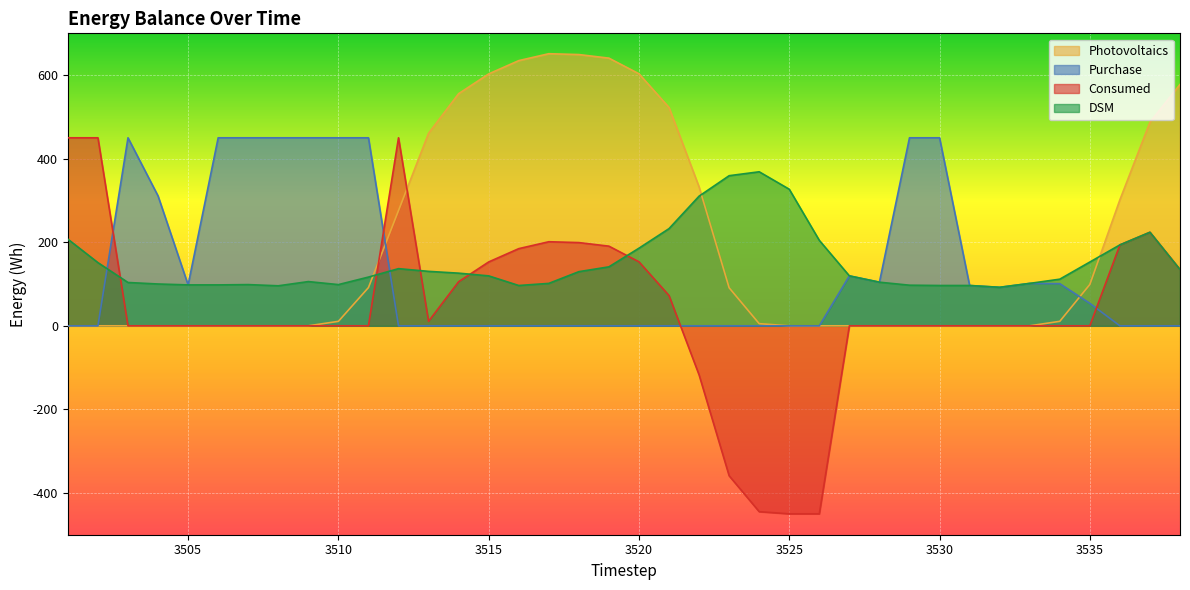

Count the number of categories in the chart.

38